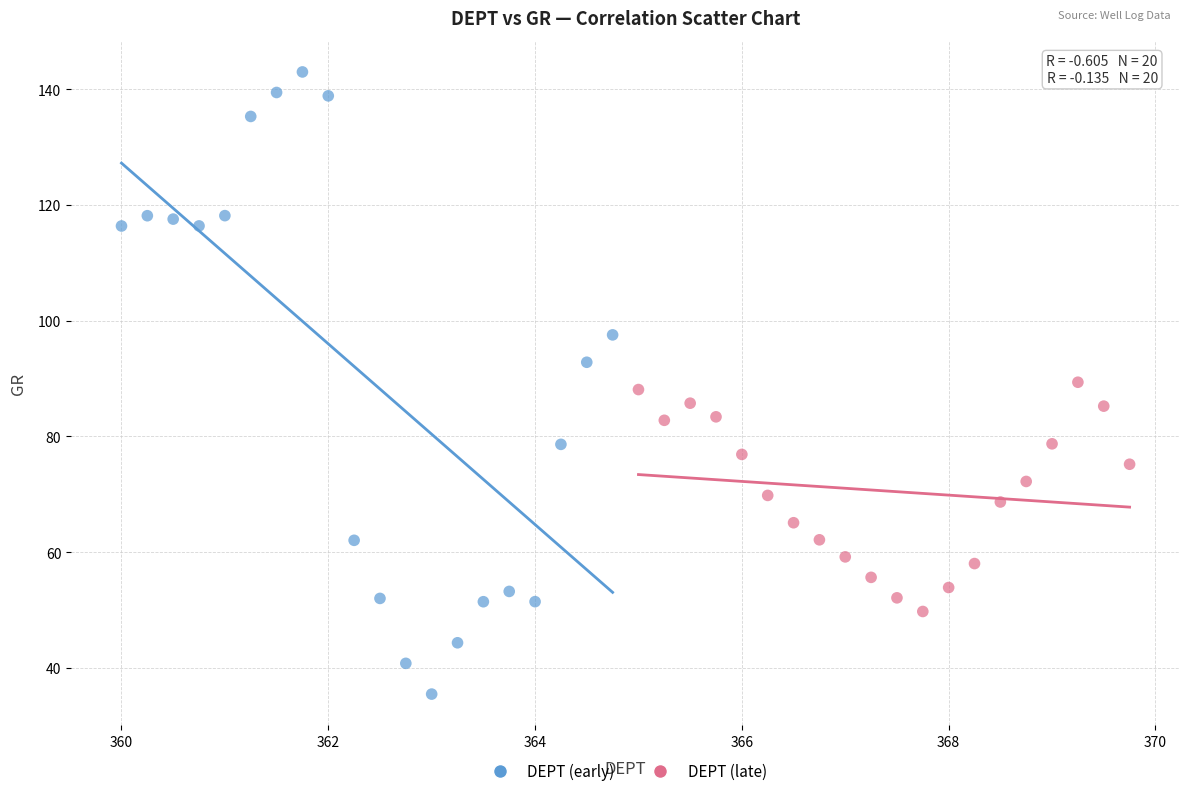

Which series has the widest spread of Y values?

DEPT (early)